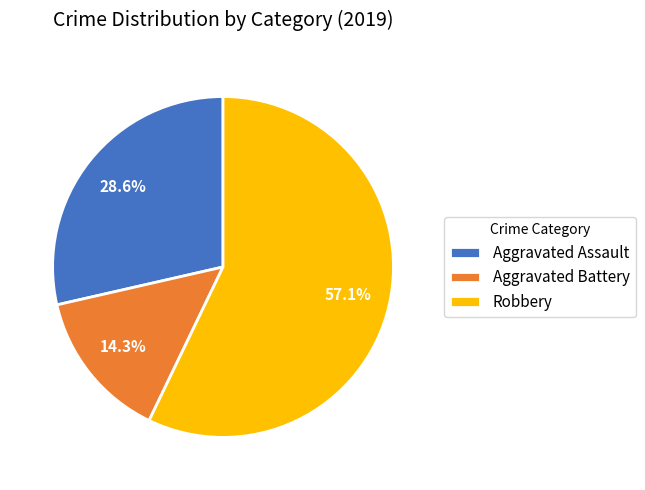

Rank the categories by value from lowest to highest.

Aggravated Battery, Aggravated Assault, Robbery